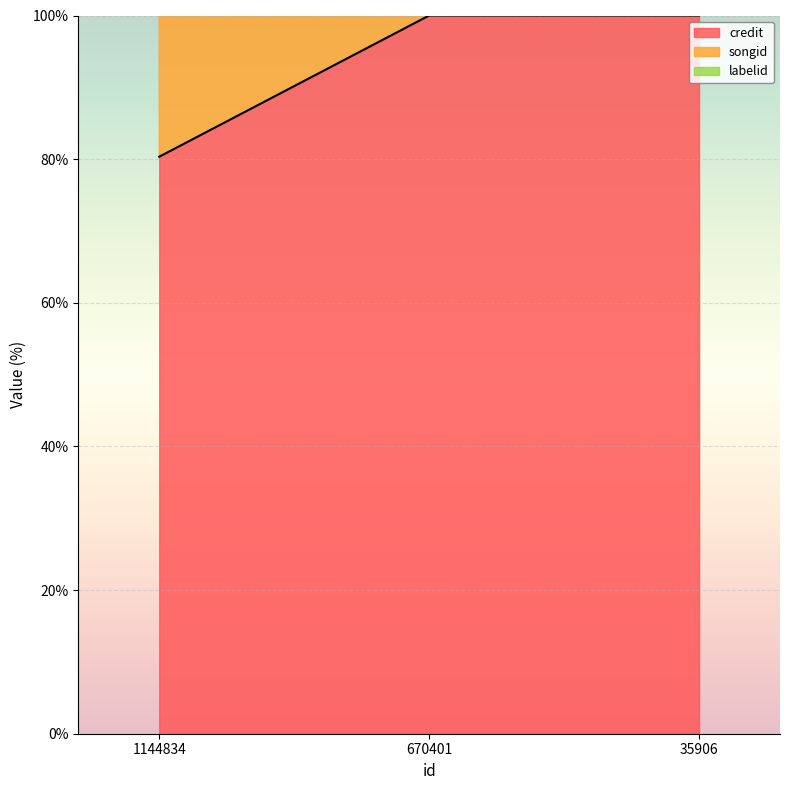

What are all the series names shown in the legend?

credit, songid, labelid